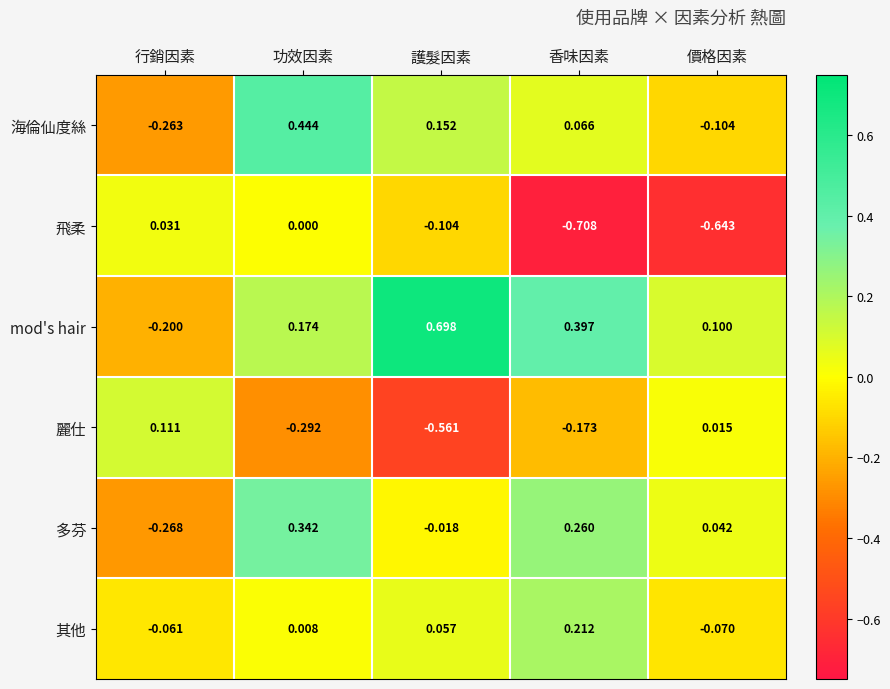

How many values in 麗仕 are below zero?

3